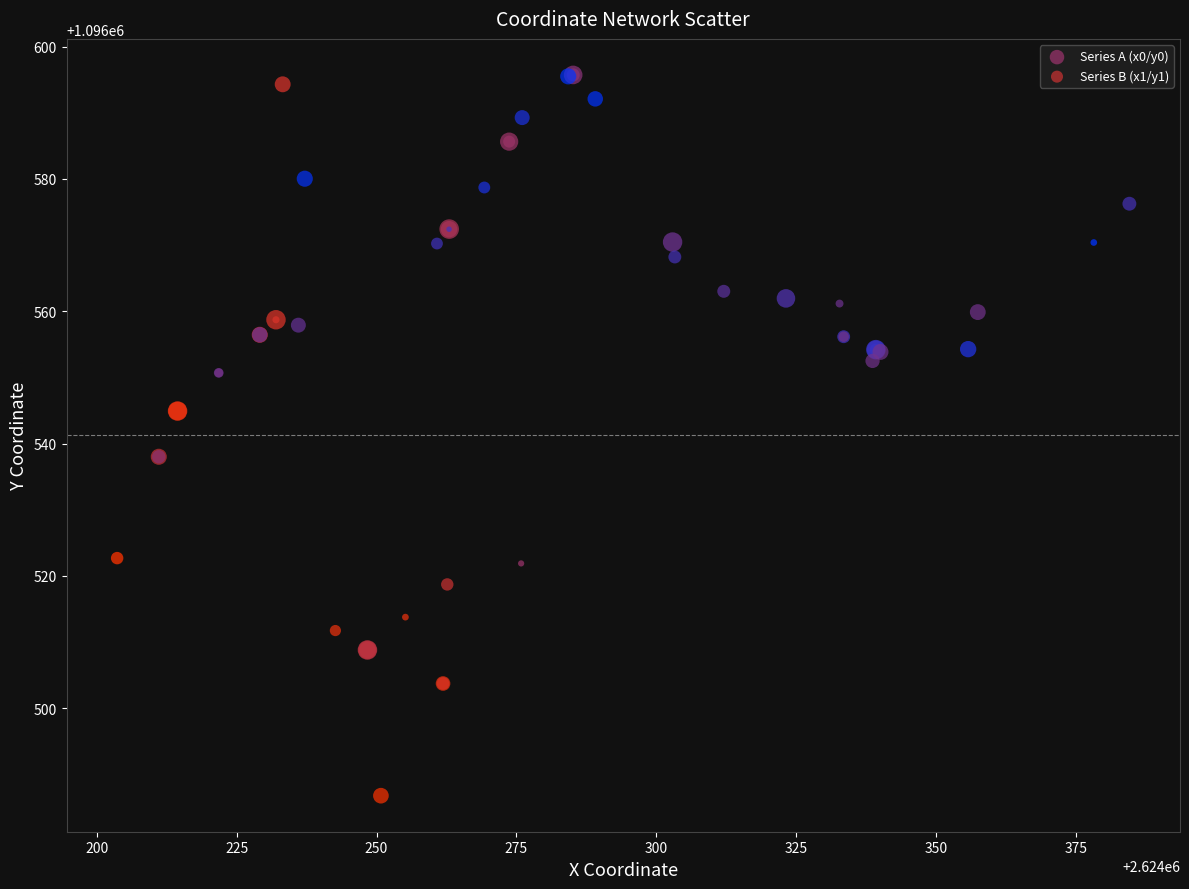

Which series has the largest Y range (max minus min)?

Series B (x1/y1)